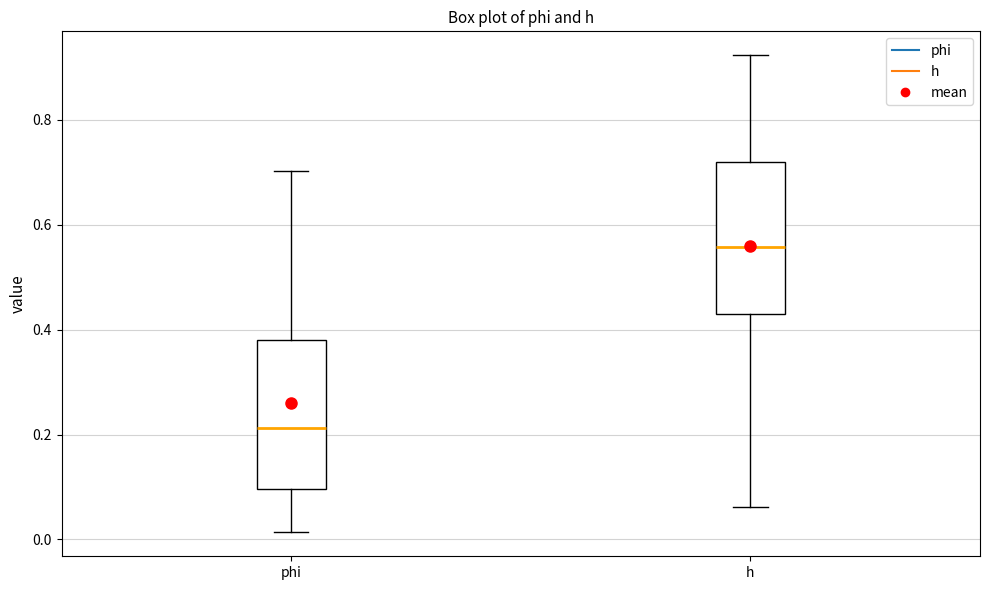

Which box has the highest median line?

h